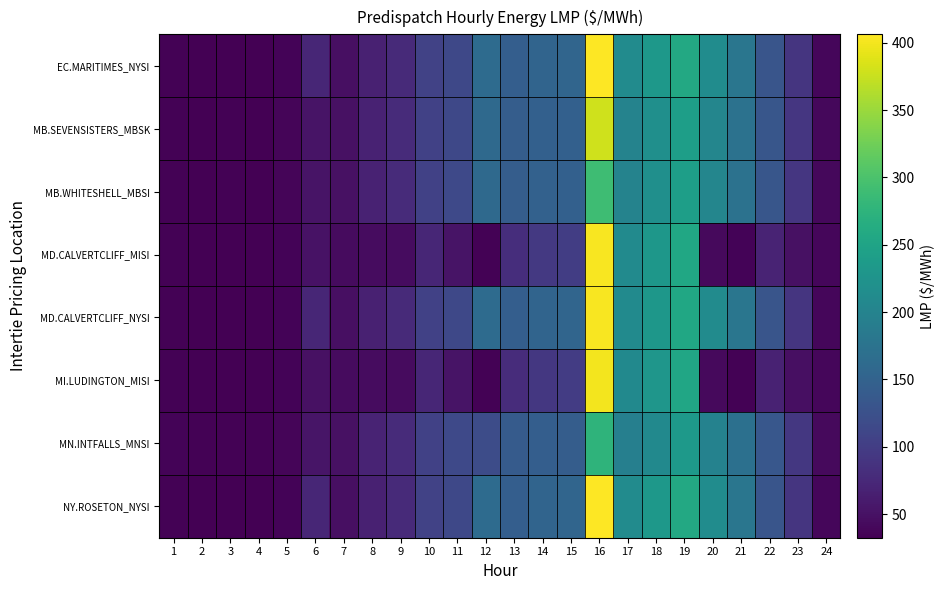

What is the minimum value shown in the chart?

32.4